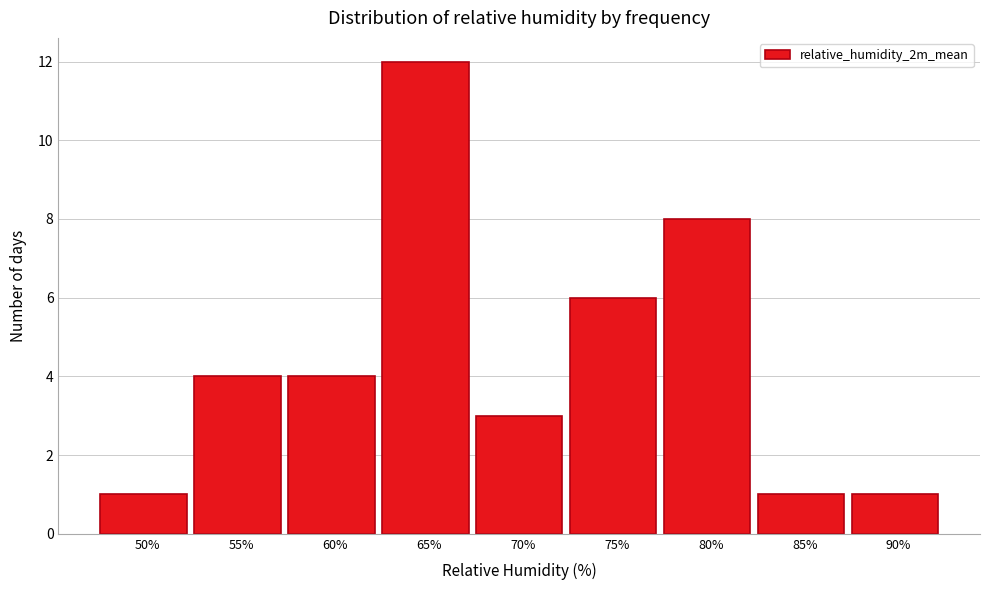

Reading right to left, transcribe all the data shown in this chart.

1	1	8	6	3	12	4	4	1